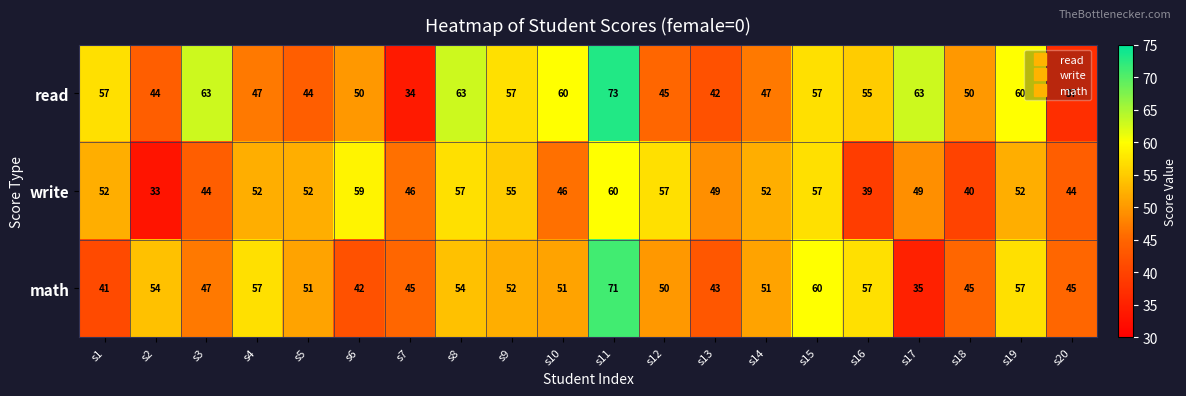

At which label is read closest to 53?

s16